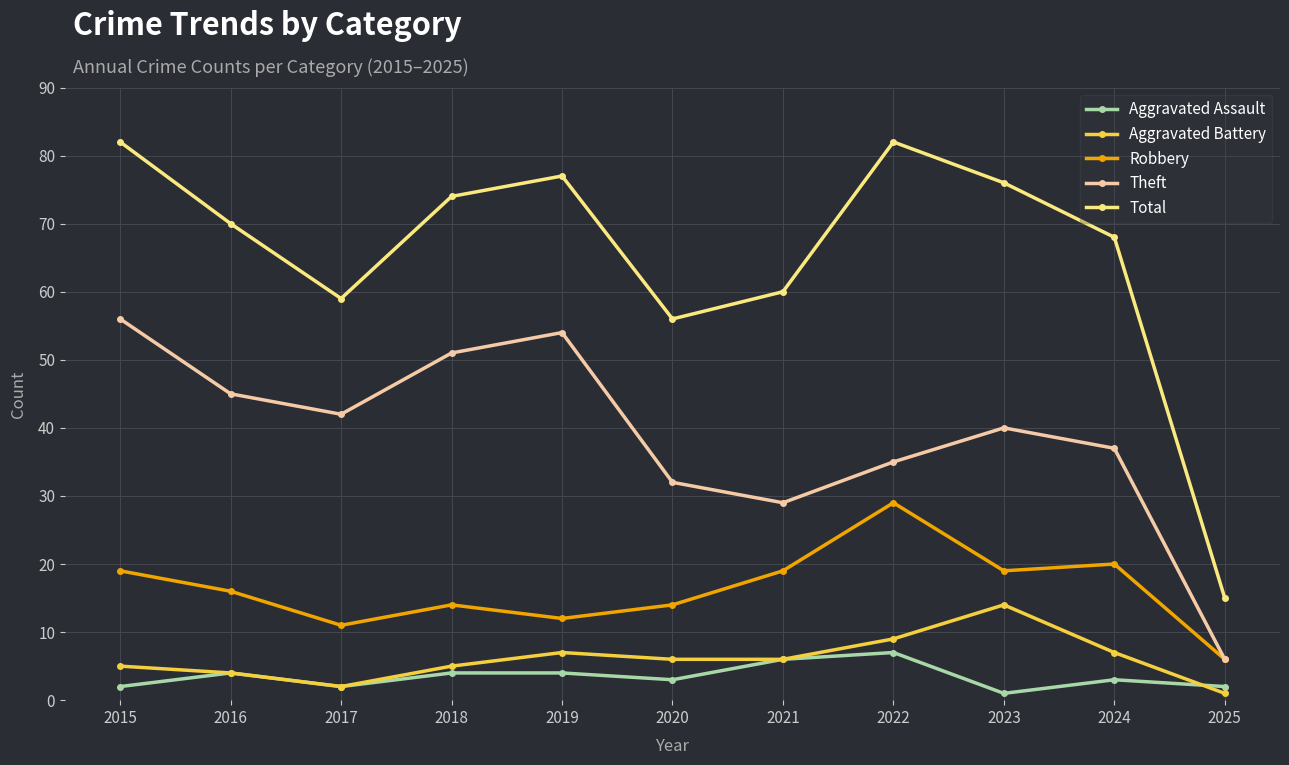

What is the sum of all Total values?

719